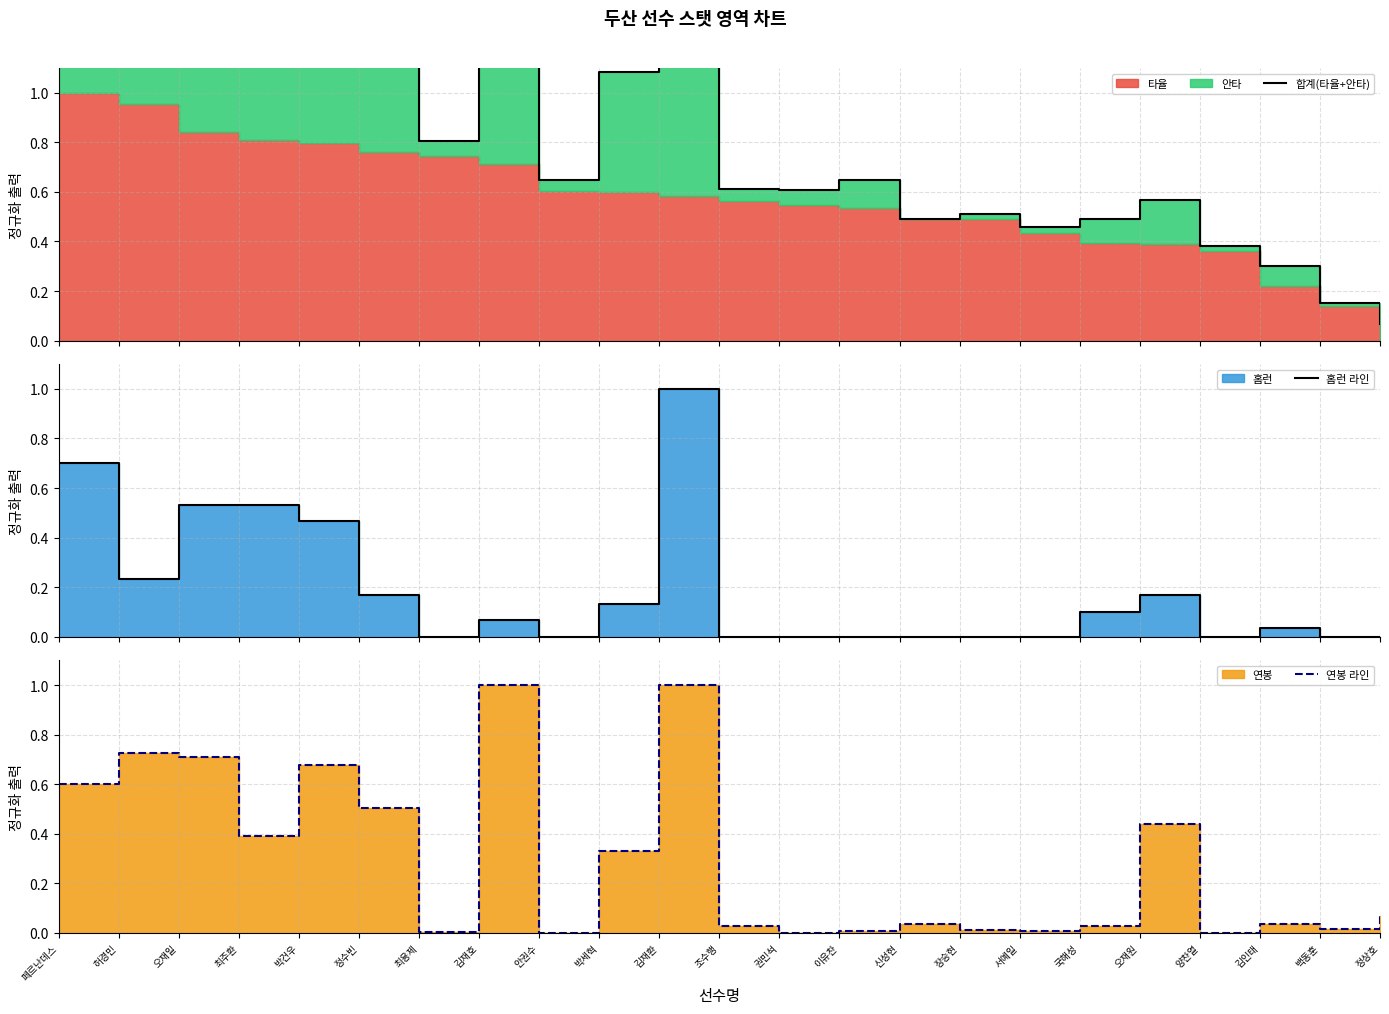

True or false: 홈런 라인 and 합계(타율+안타) cross at least once.

False